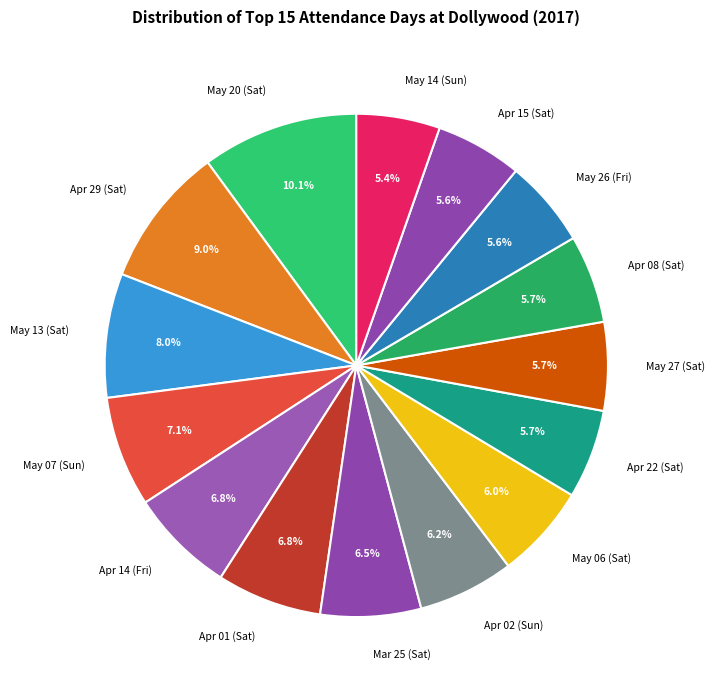

Approximately how many times larger is the value at May 07 (Sun) compared to Apr 22 (Sat)?

1.2